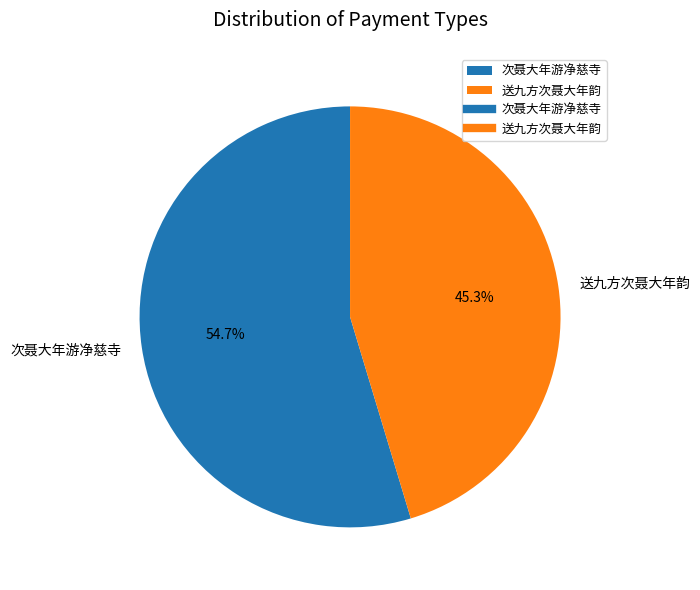

To the nearest percent, what portion does 送九方次聂大年韵 represent?

45%